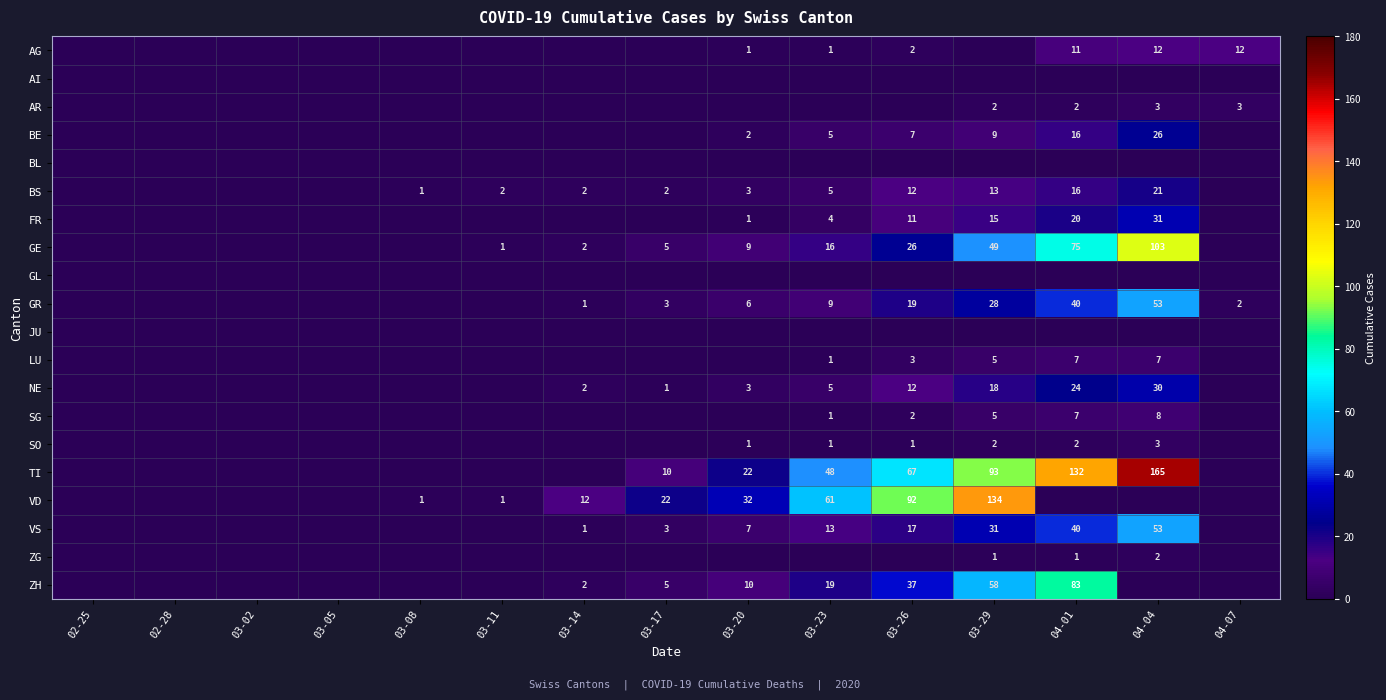

True or false: VD has a value of 102 at 03-23.

False